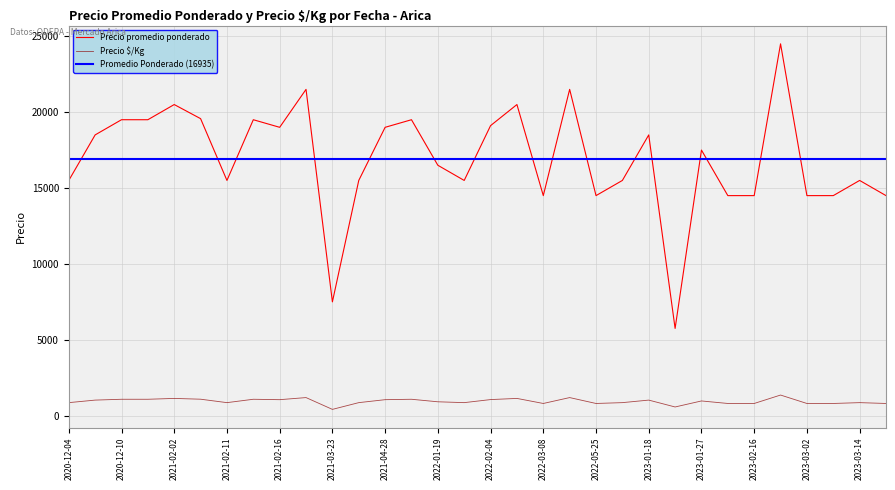

True or false: Precio promedio ponderado and Precio $/Kg intersect in this chart.

False